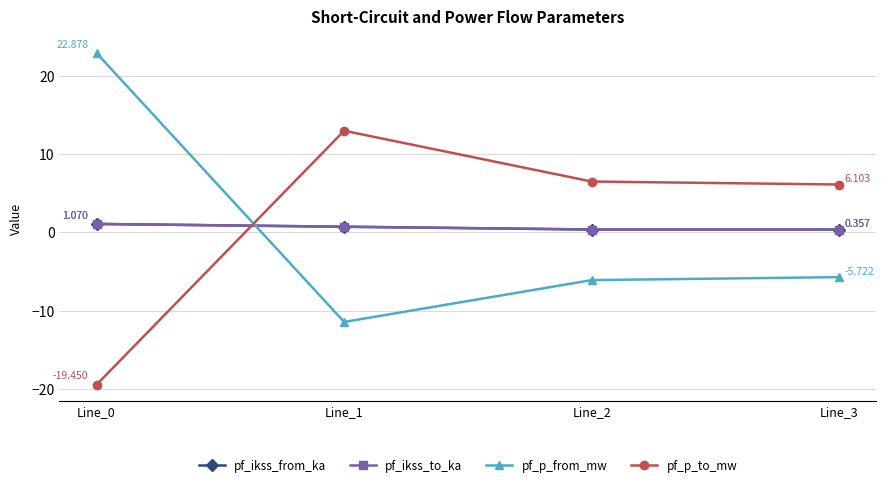

Is this an area chart (filled region under the line)?

No